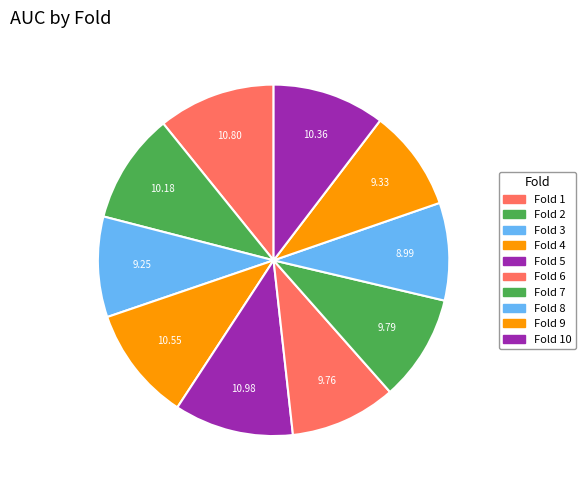

Count the number of slices in the pie.

10